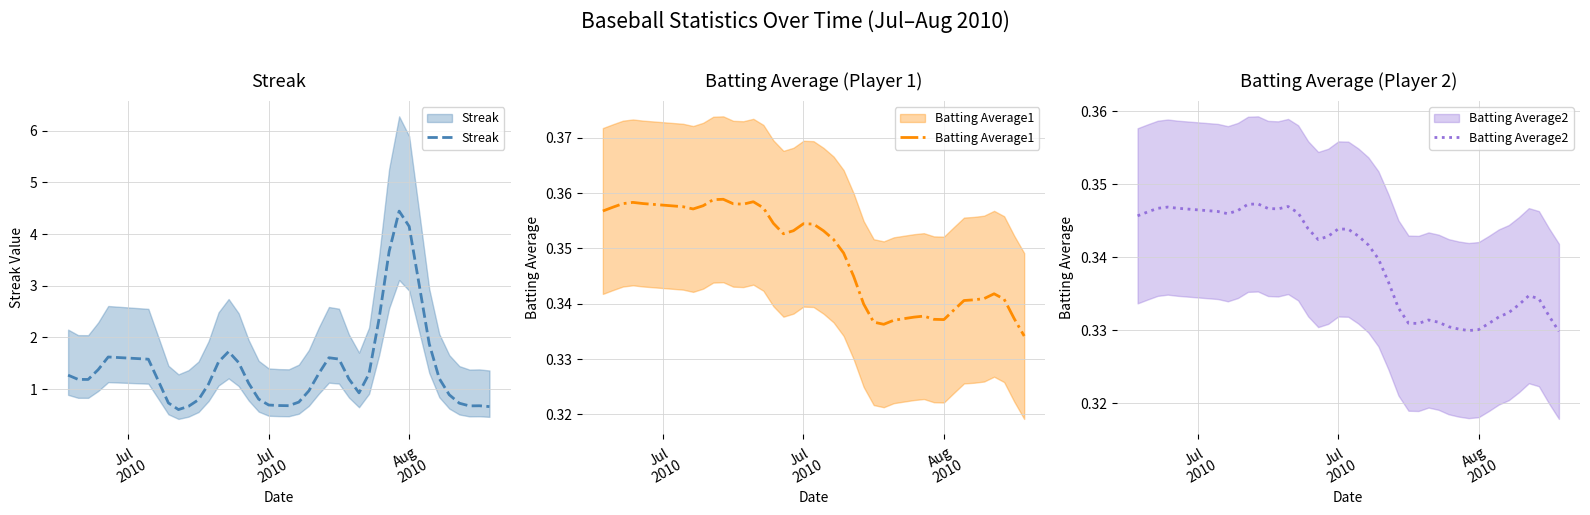

True or false: Batting Average2 and Batting Average1 cross at least once.

False